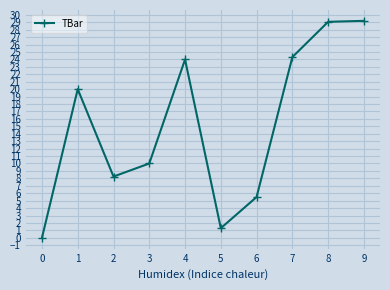

How many positive values are there?

9